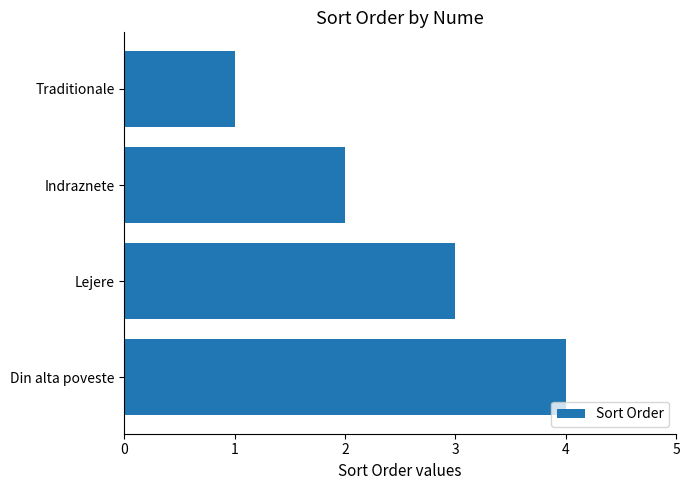

How many data points does each series have?

4